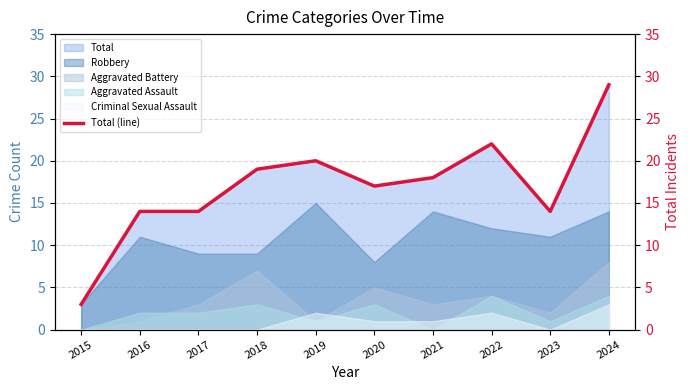

Is the value of Robbery at 2015 greater than the value of Aggravated Battery at 2015?

Yes